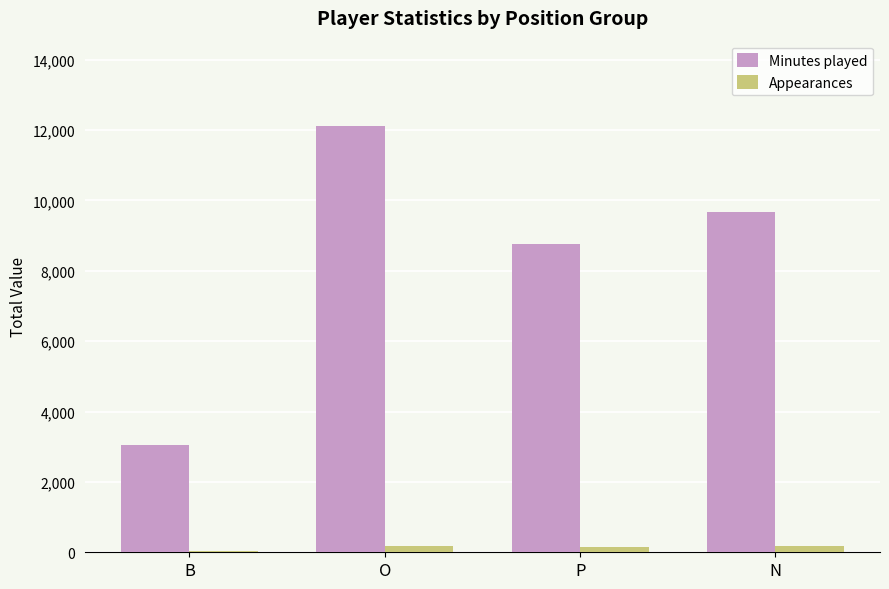

How many groups of bars are there?

4